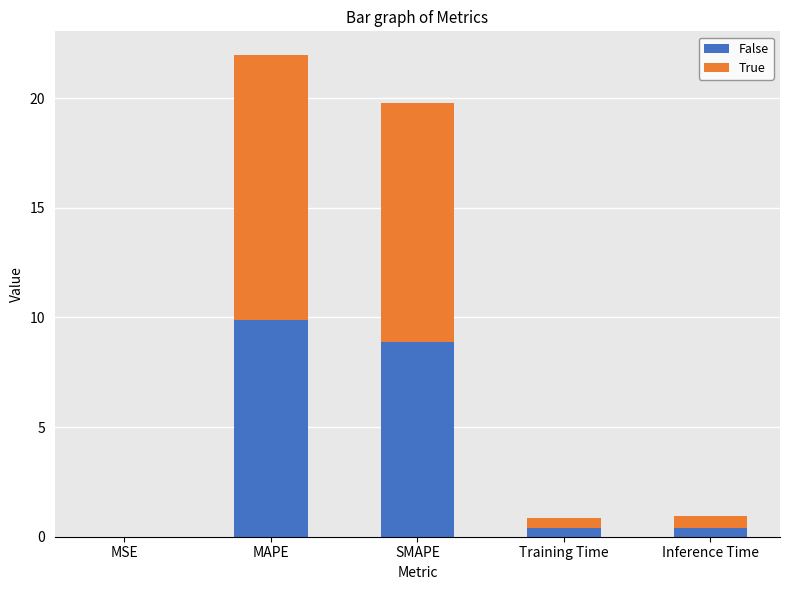

Is it true that False equals 4.4 at MAPE?

False